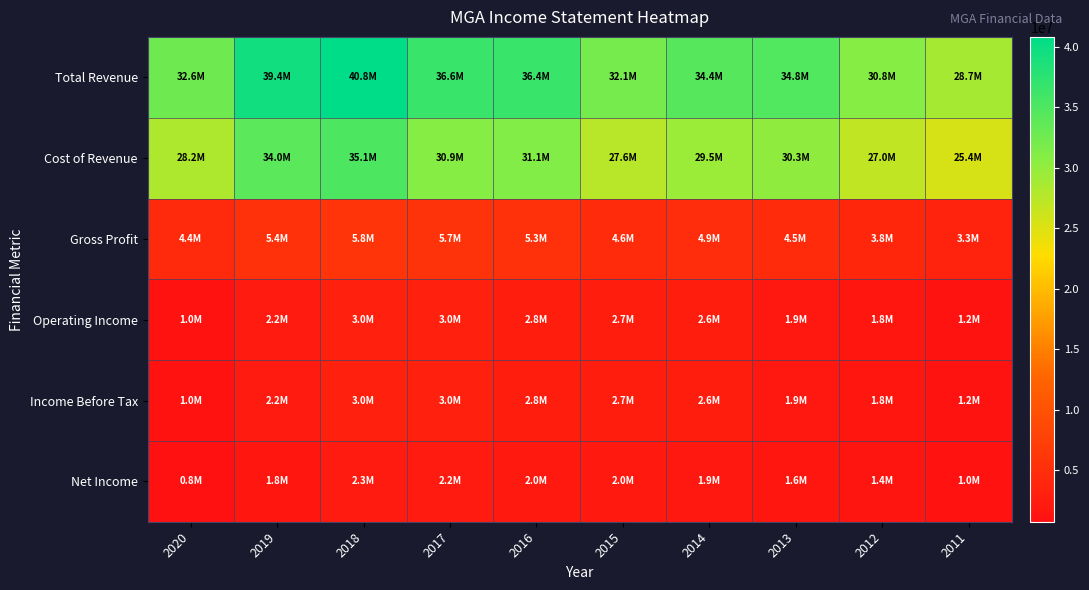

Reading right to left, list all the values displayed in this chart.

Total Revenue: 2011=28748000	2012=30837000	2013=34835000	2014=34403000	2015=32134000	2016=36445000	2017=36588000	2018=40827000	2019=39431000	2020=32647000
Cost of Revenue: 2011=25434000	2012=27019000	2013=30287000	2014=29468000	2015=27559000	2016=31123000	2017=30895000	2018=35055000	2019=34022000	2020=28207000
Gross Profit: 2011=3314000	2012=3818000	2013=4548000	2014=4935000	2015=4575000	2016=5322000	2017=5693000	2018=5772000	2019=5409000	2020=4440000
Operating Income: 2011=1217000	2012=1750000	2013=1905000	2014=2605000	2015=2651000	2016=2780000	2017=2985000	2018=2951000	2019=2223000	2020=1006000
Income Before Tax: 2011=1217000	2012=1750000	2013=1905000	2014=2605000	2015=2651000	2016=2780000	2017=2985000	2018=2951000	2019=2223000	2020=1006000
Net Income: 2011=1018000	2012=1433000	2013=1561000	2014=1882000	2015=2013000	2016=2031000	2017=2196000	2018=2296000	2019=1765000	2020=757000